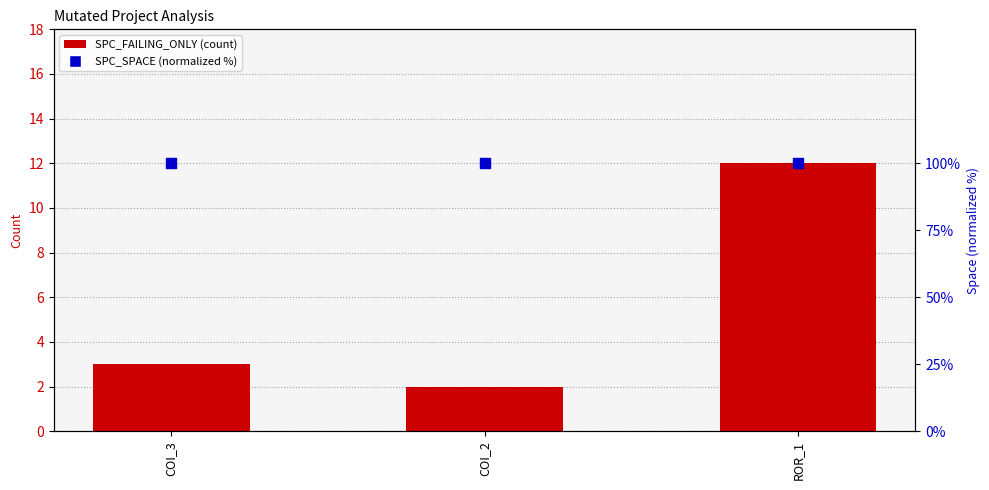

Which series reaches the minimum Y coordinate?

SPC_FAILING_ONLY